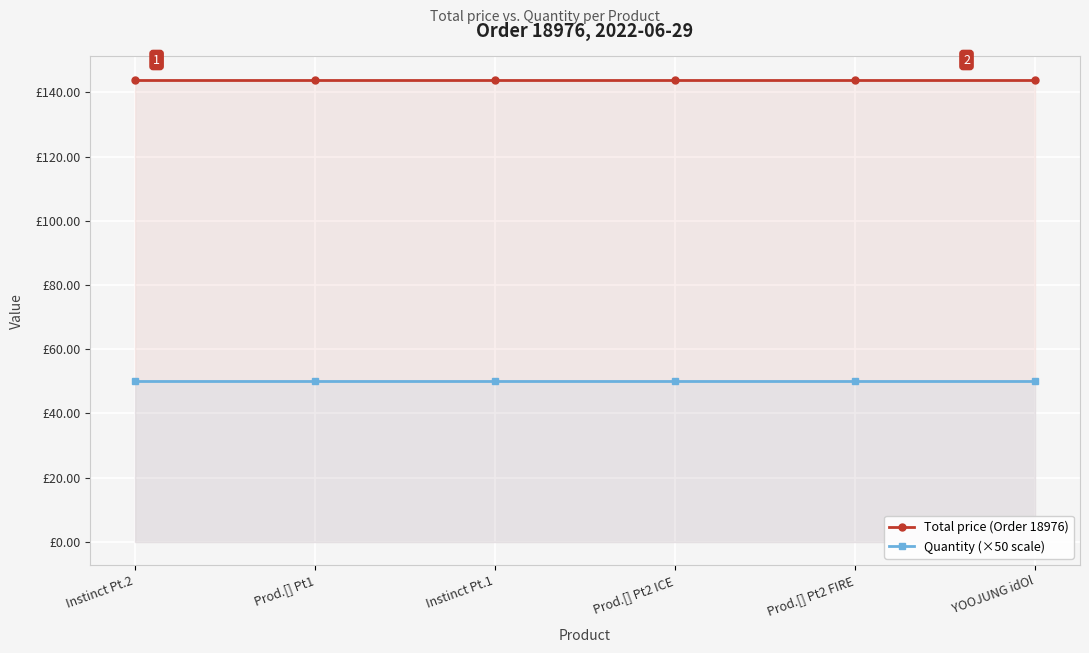

Between YOOJUNG idOl and Instinct Pt.2, which is larger?

YOOJUNG idOl